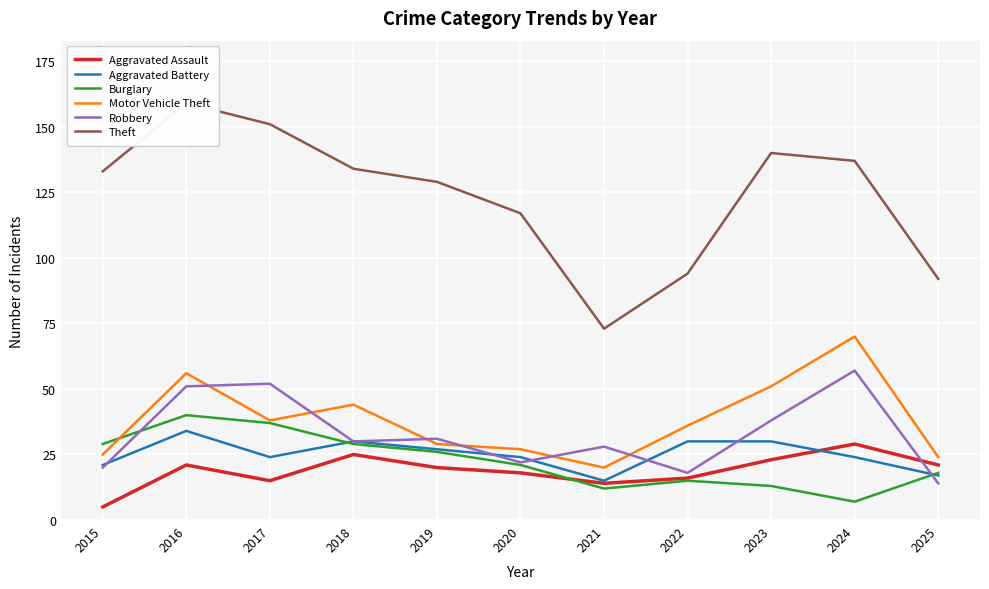

Which series has the widest spread of values?

Theft